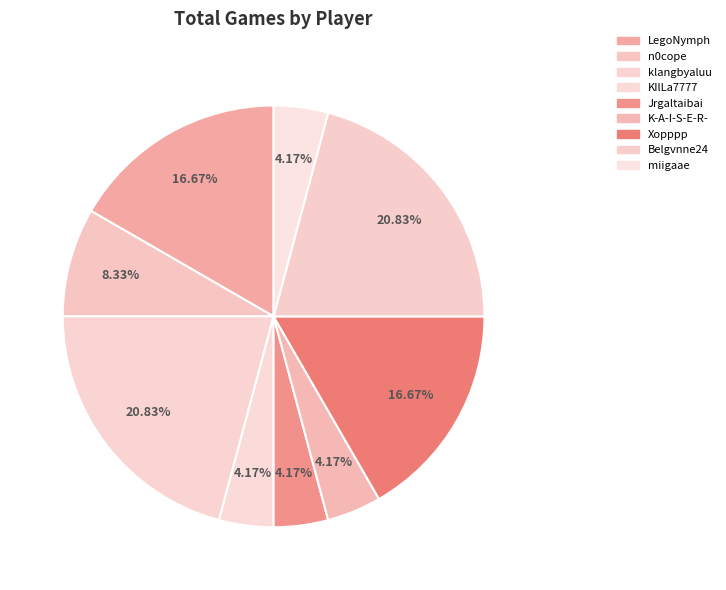

What is the change in value from n0cope to klangbyaluu?

+3